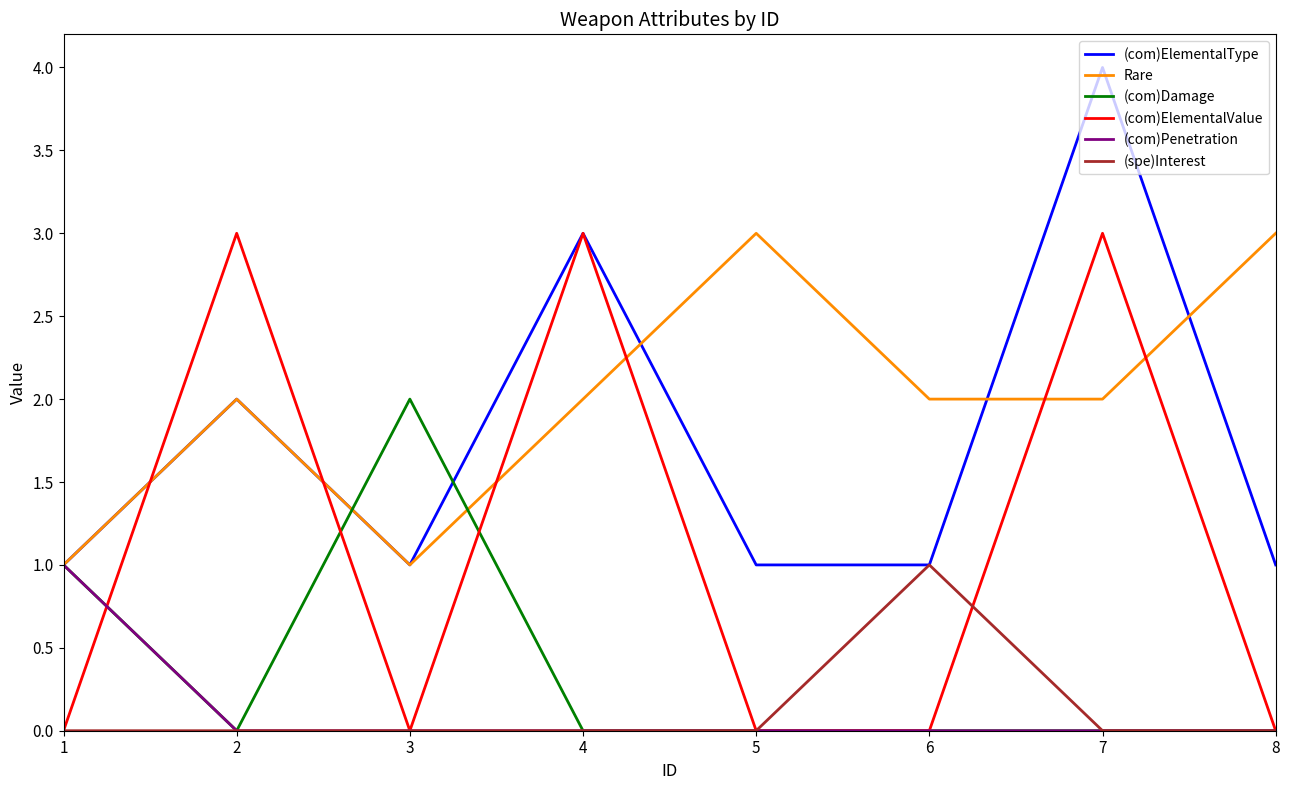

The value of (spe)Interest at 3 is 0. True or false?

True